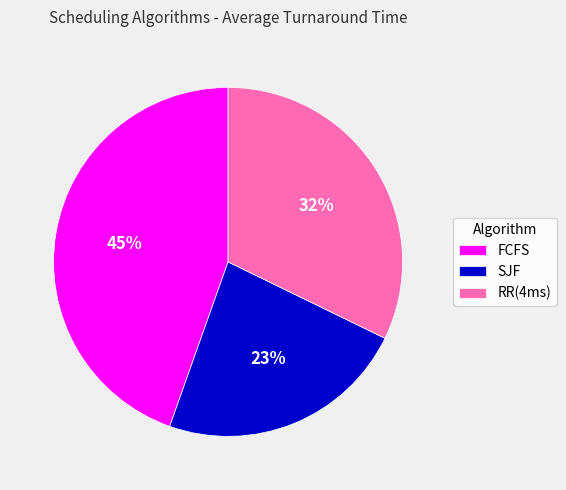

Which category has the biggest portion of the pie?

FCFS